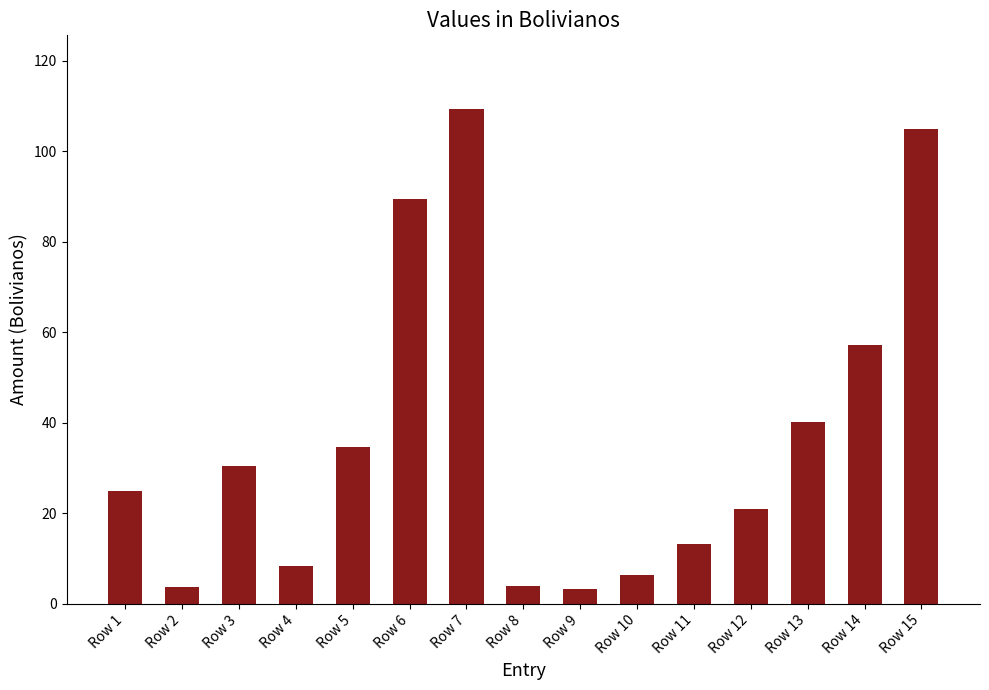

What is the change in value from Row 2 to Row 13?

+36.5